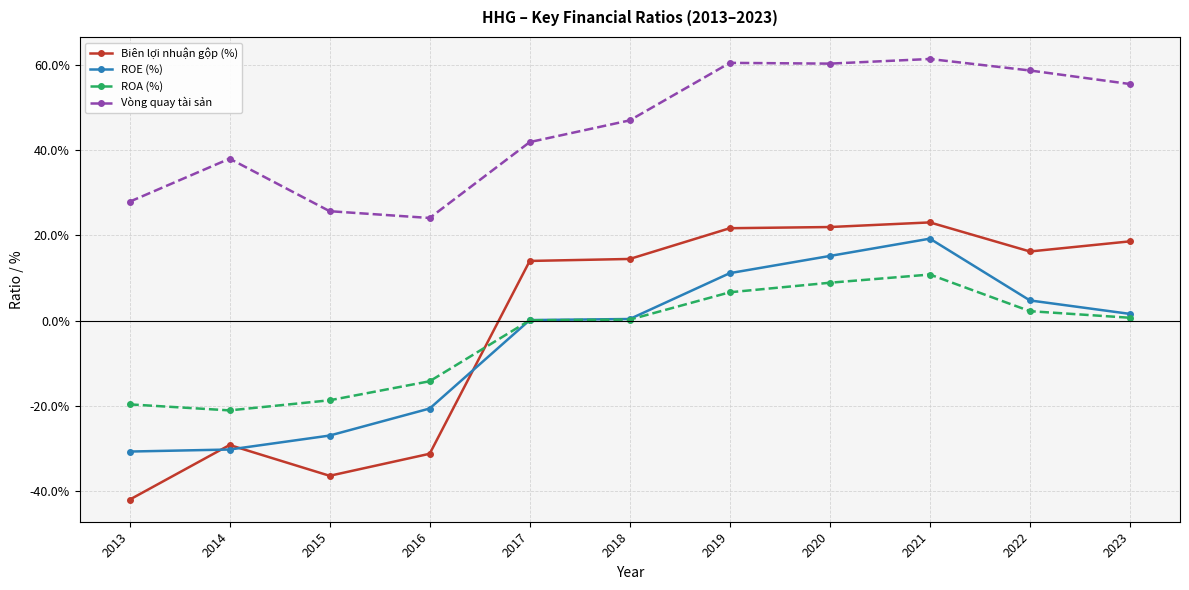

What is the highest value of the Biên lợi nhuận gộp (%) series?

0.2